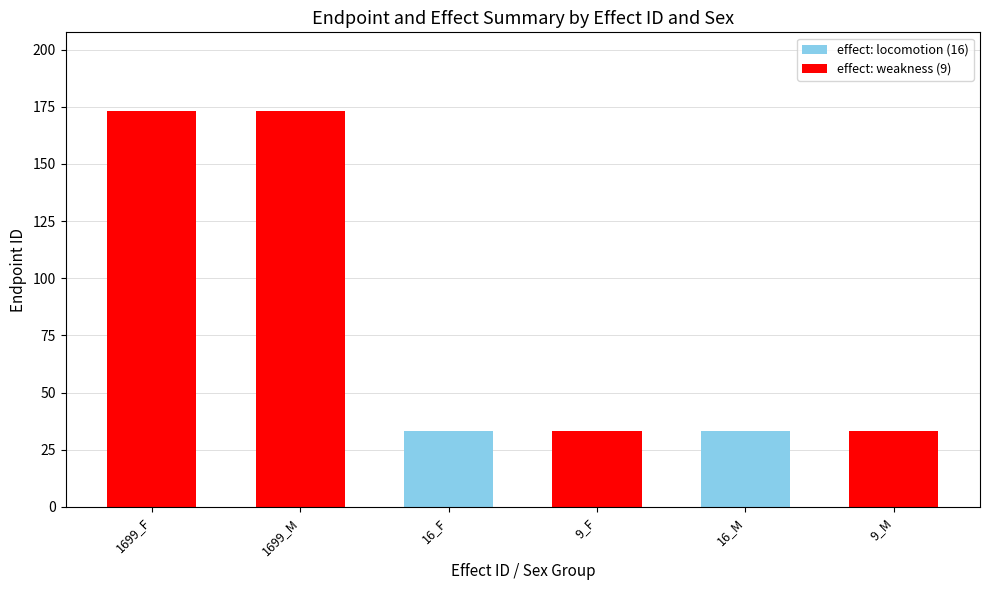

What is the smallest value displayed?

33